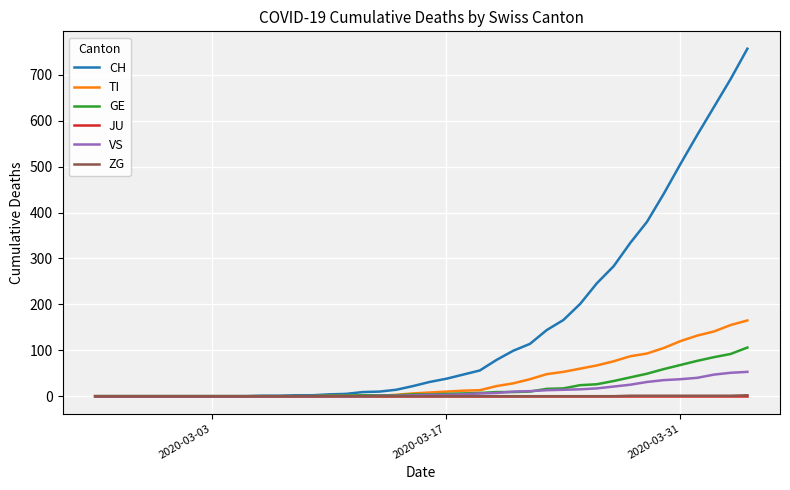

What is the greatest value displayed?

757